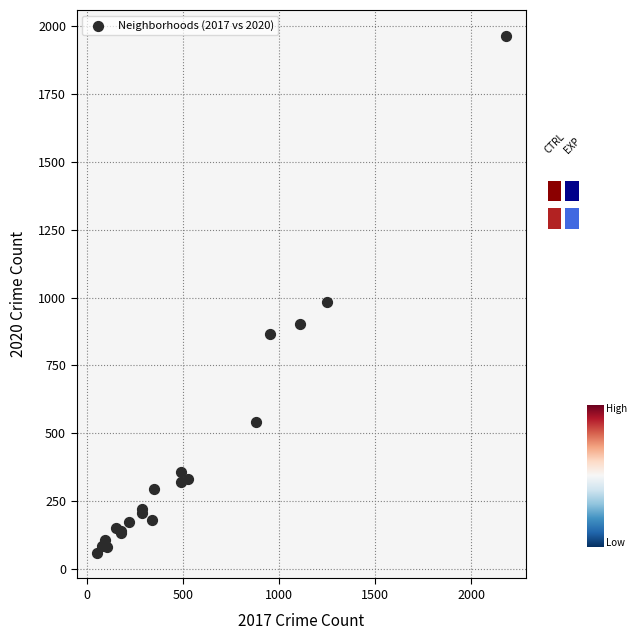

What Y value in the scatter plot is closest to 1012?

983